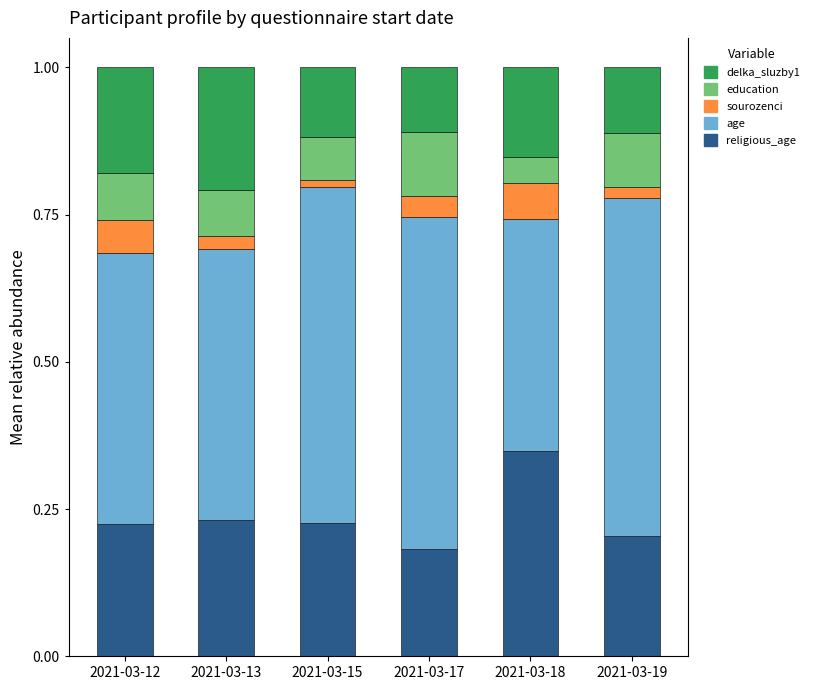

Is it true that sourozenci equals 0.1 at 2021-03-12?

True